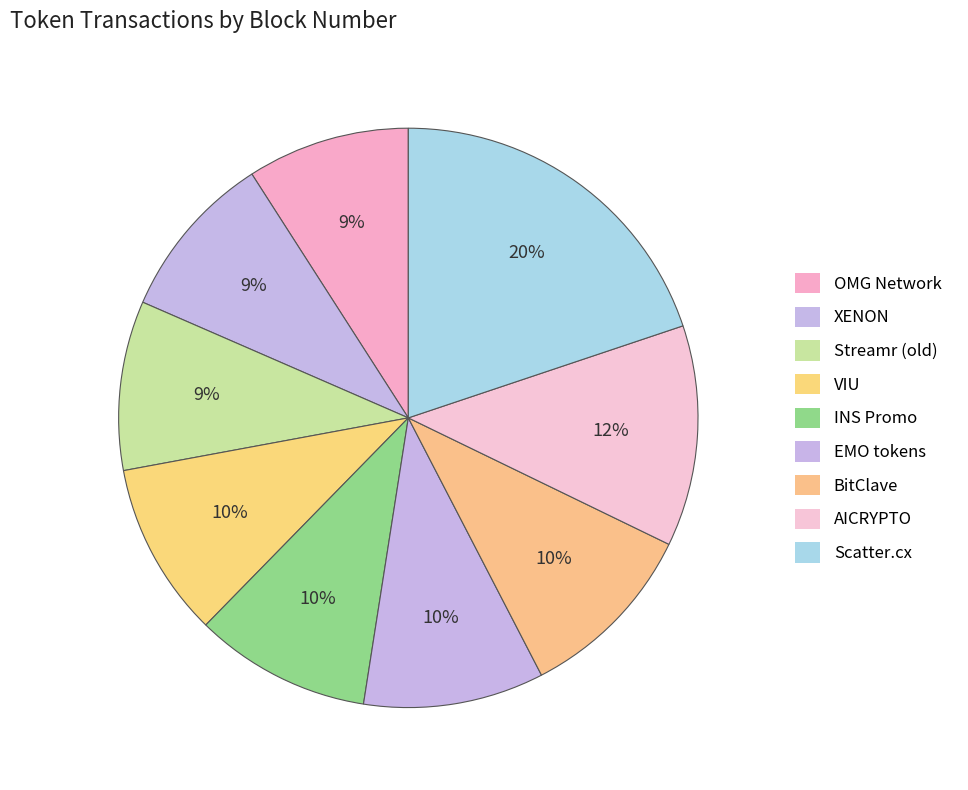

The OMG Network slice represents 9% of the pie. True or false?

True